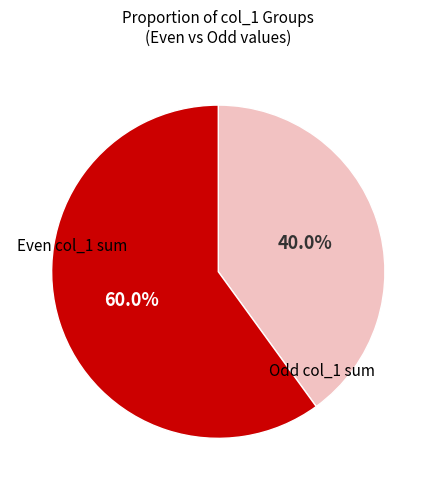

Is there any slice that represents more than half of the pie?

Yes